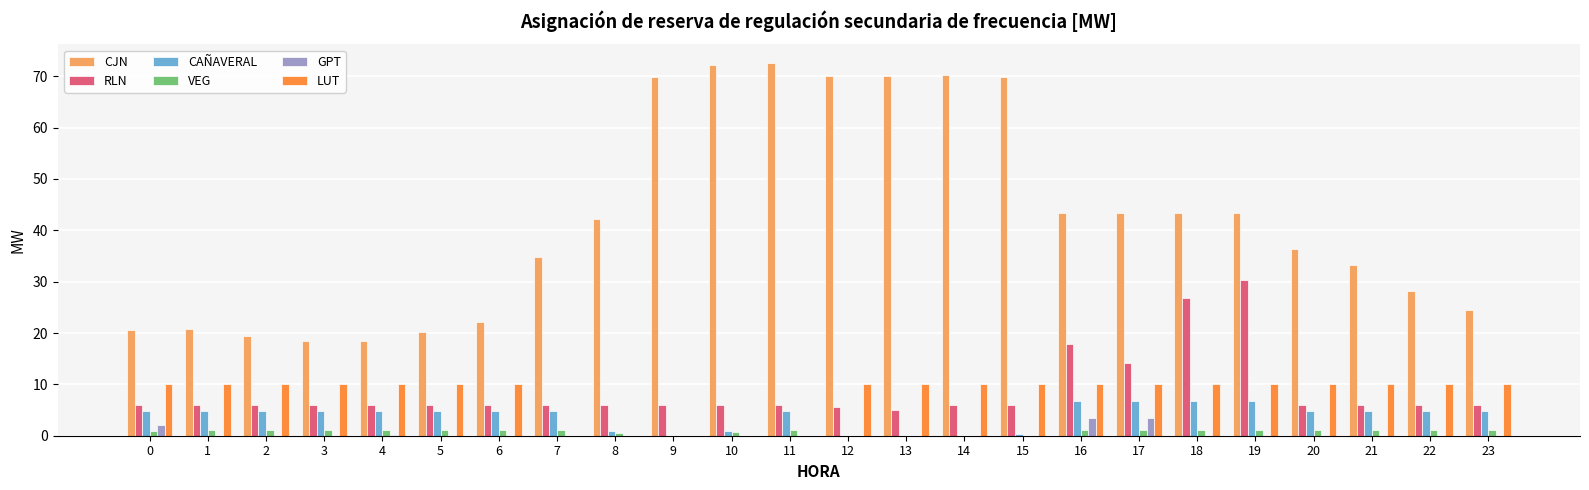

What is the spread (max minus min) of values at 22?

28.1